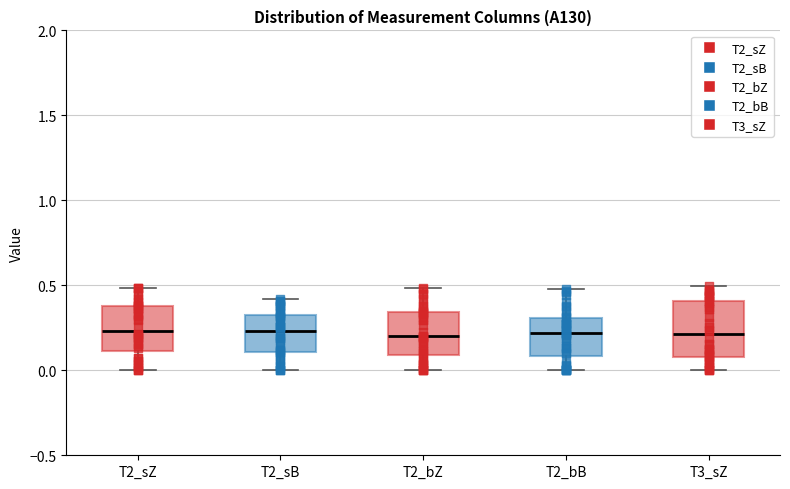

Where does the median line of the box for T3_sZ sit on the y-axis? The values are not printed on the chart, so give them approximately, as read against the axis.

0.20